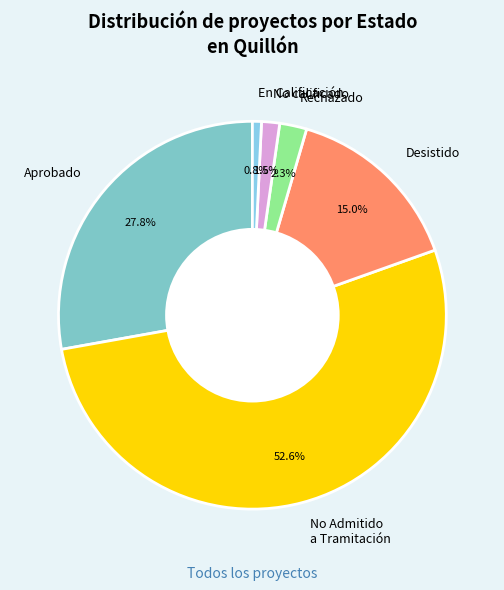

What portion of the pie excludes En Calificación?

99.2%